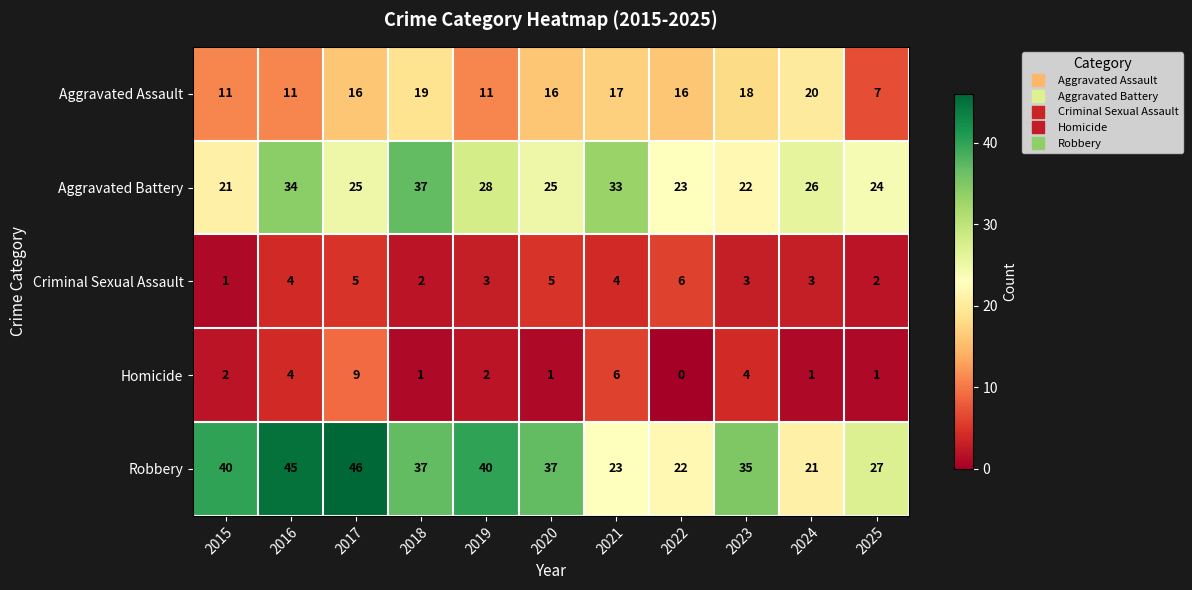

What is the total value across all series at 2015?

75